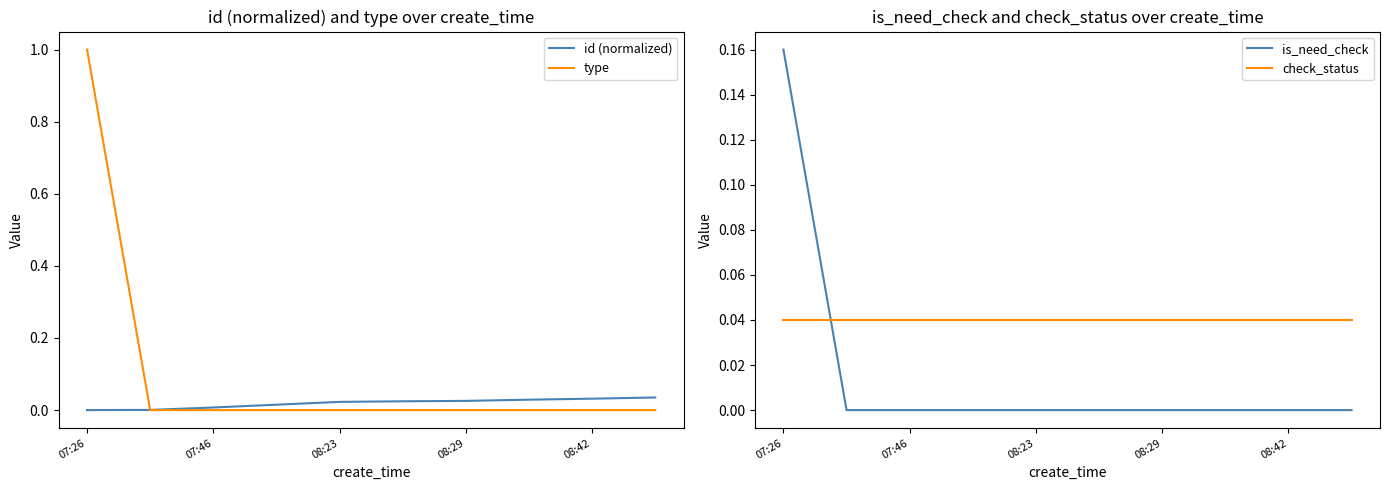

What is the average value of the type series?

0.1